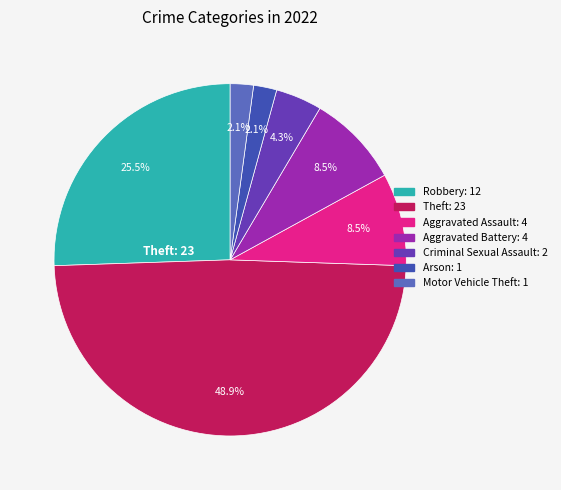

Is there a majority slice in this chart?

No